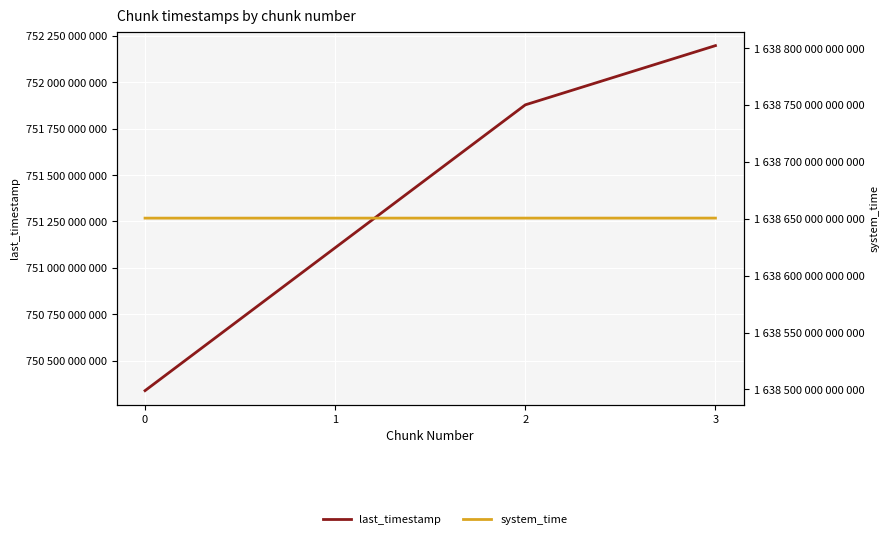

At which label is system_time closest to 1638650590883114?

2